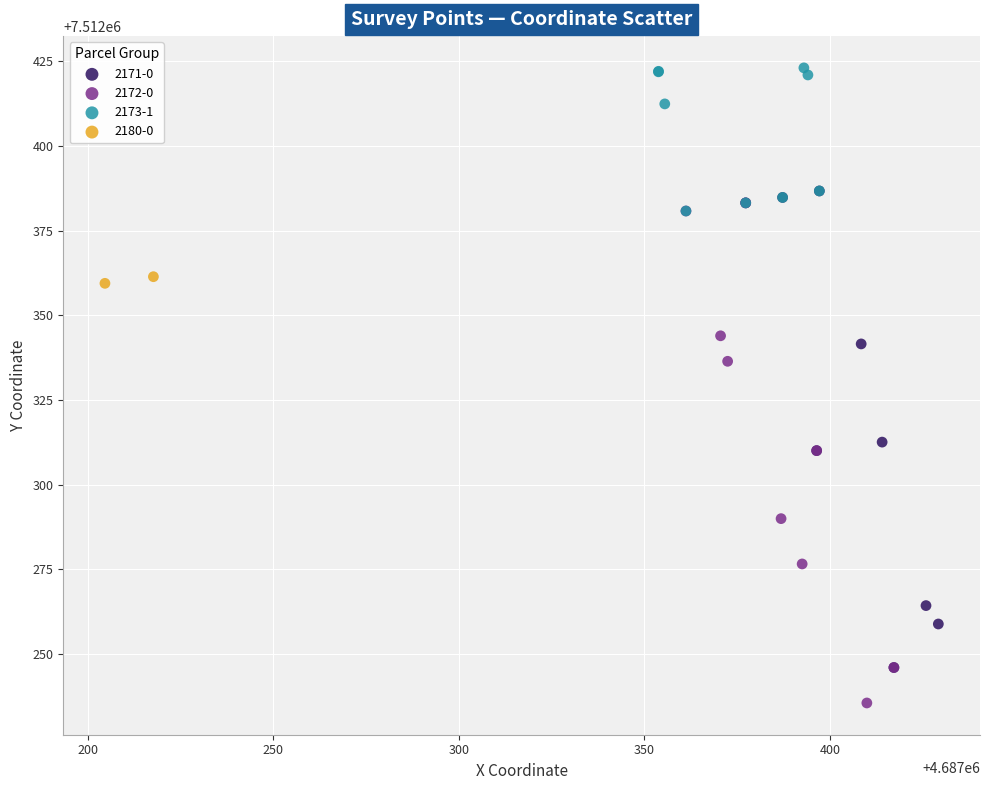

Which series has the widest spread of Y values?

2172-0